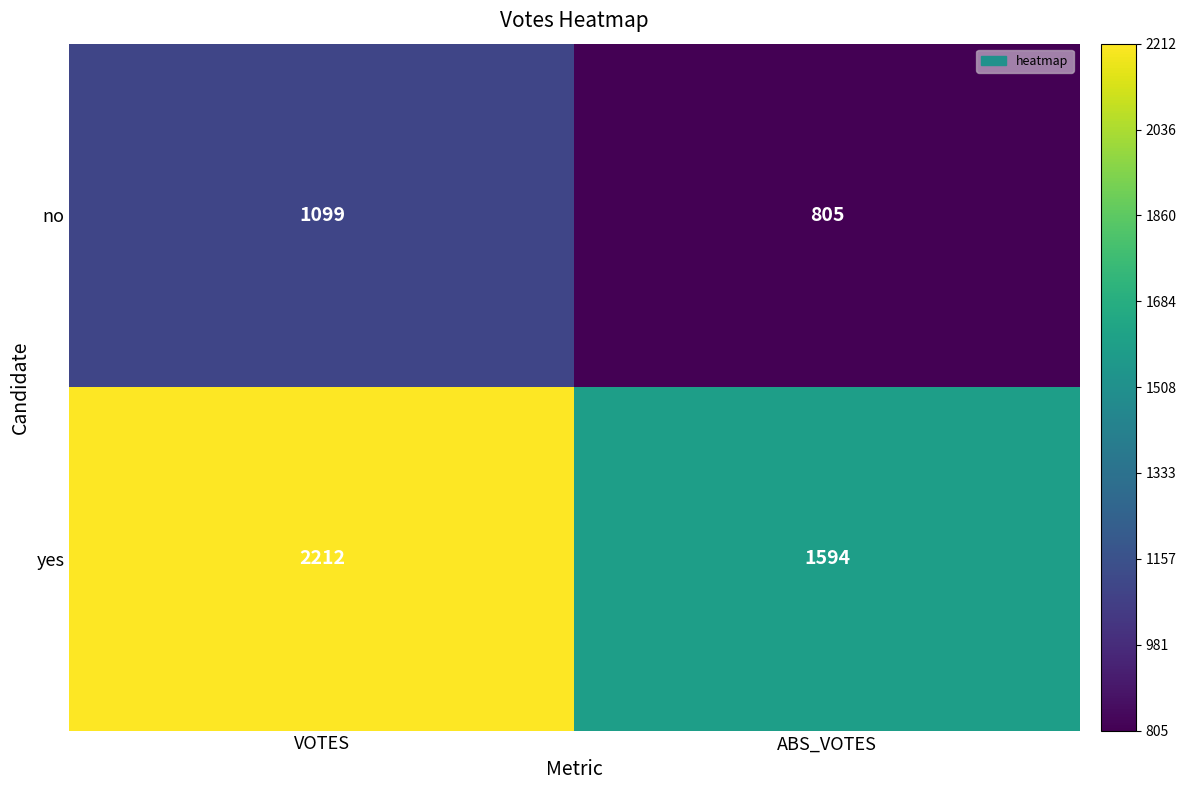

How many categories are shown in the chart?

2